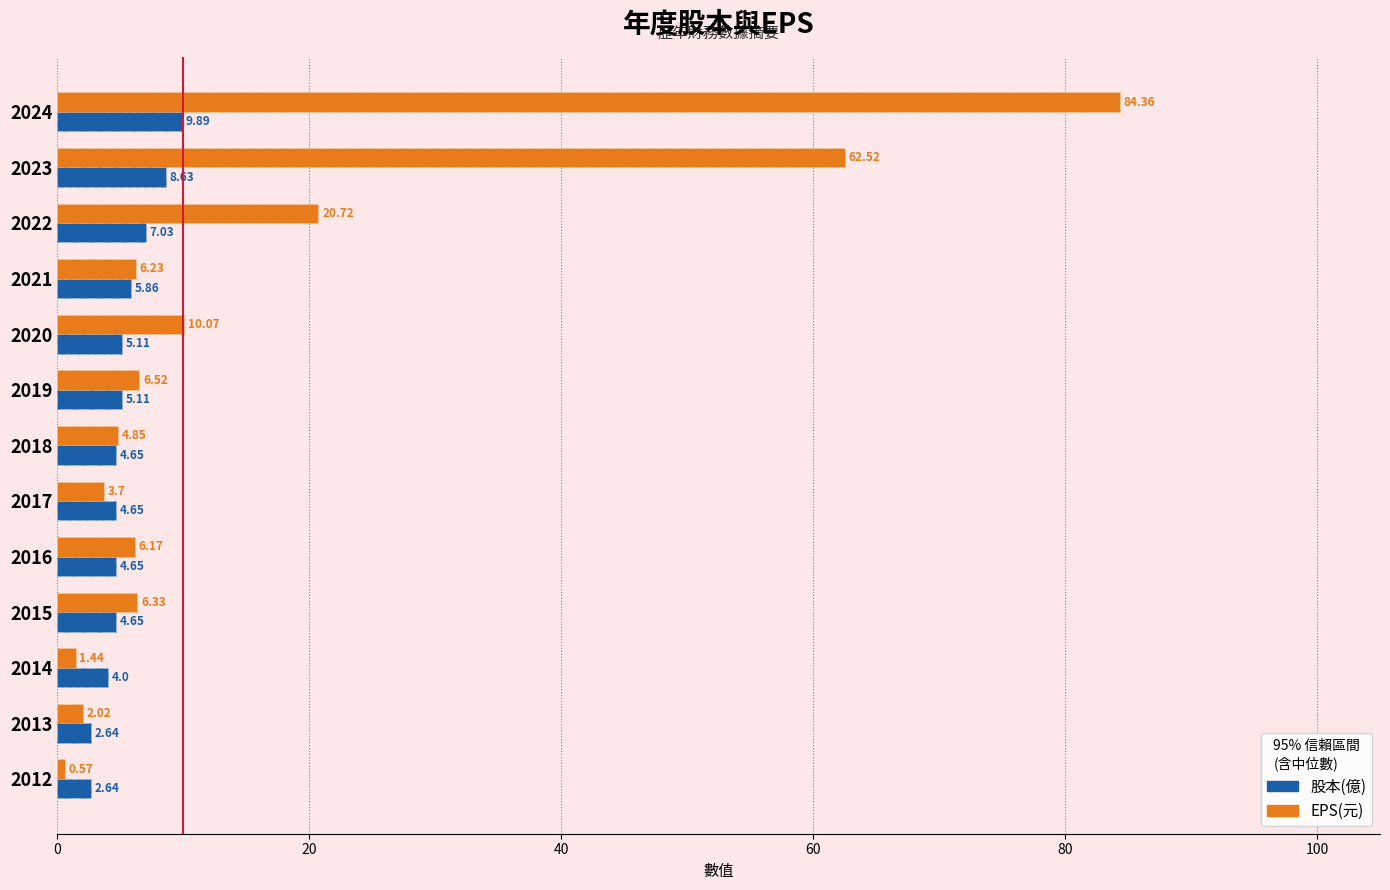

What is the value of the 股本(億) bar at the 13th from the left?

2.6